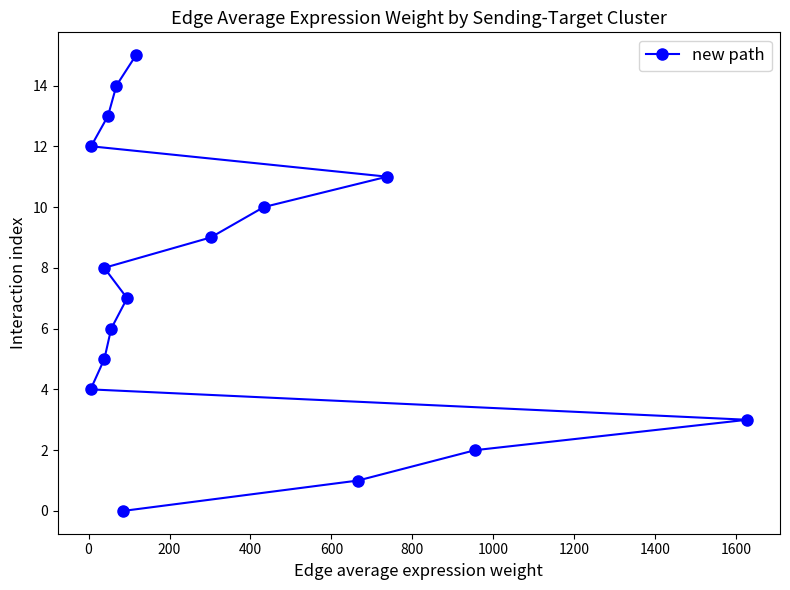

How many lines are shown in the chart?

1